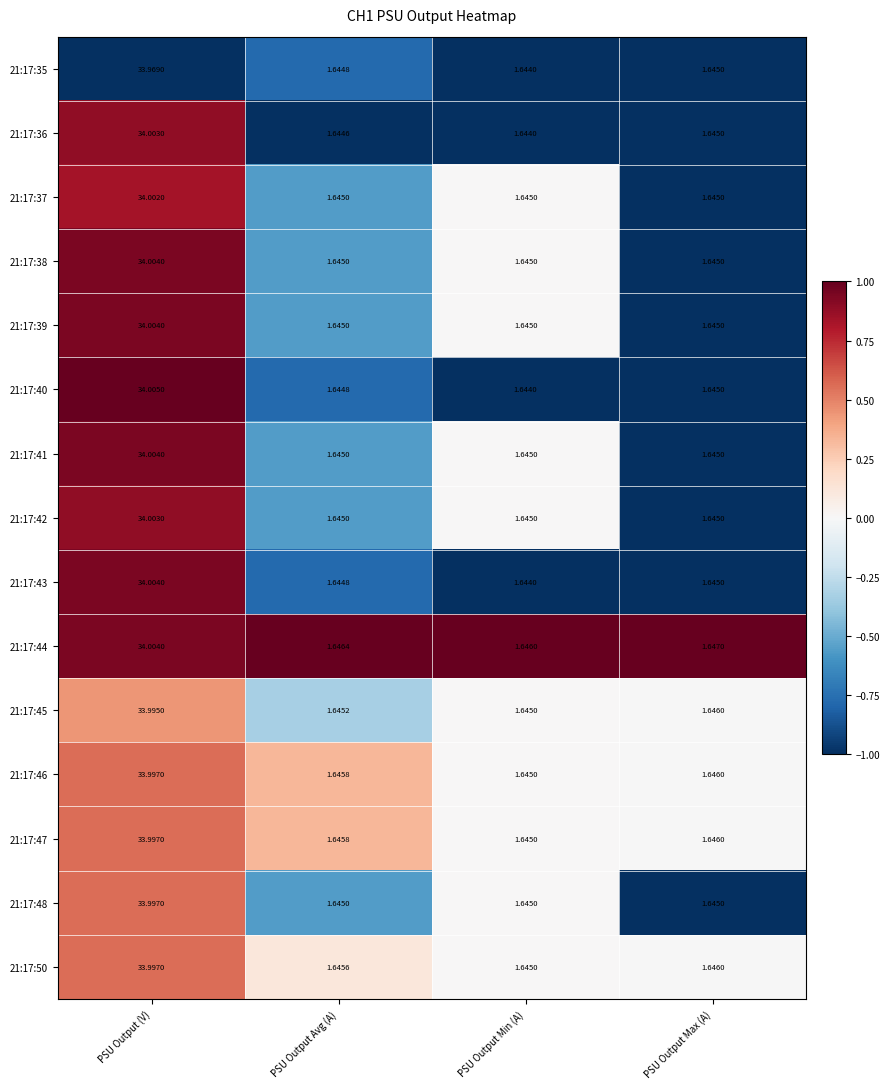

Rank the categories by 21:17:50 value from lowest to highest.

PSU Output Min (A), PSU Output Avg (A), PSU Output Max (A), PSU Output (V)